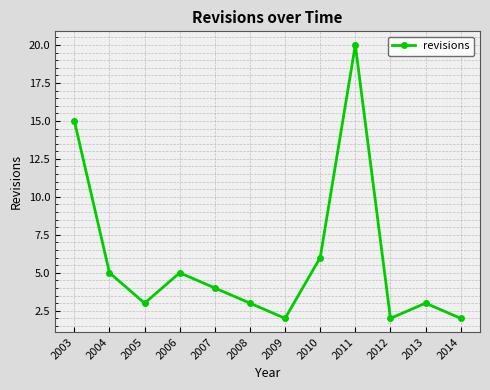

What is the smallest value displayed?

2